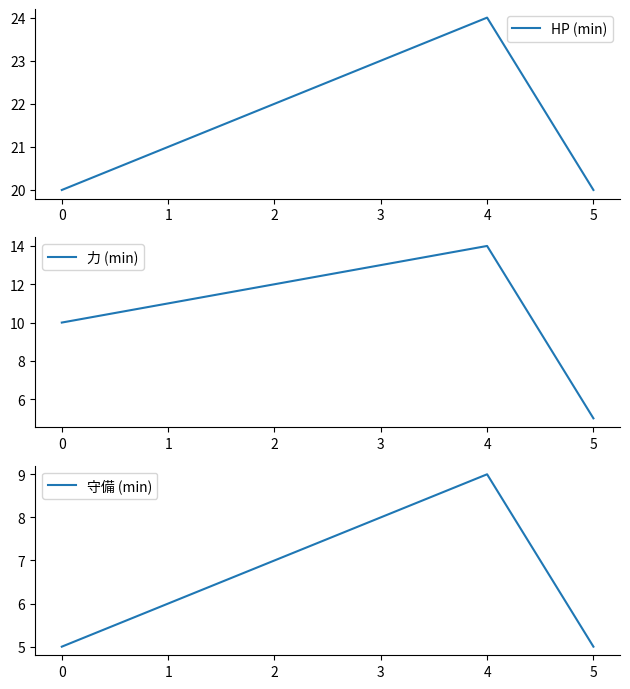

True or false: HP (min) and 守備 (min) intersect in this chart.

False